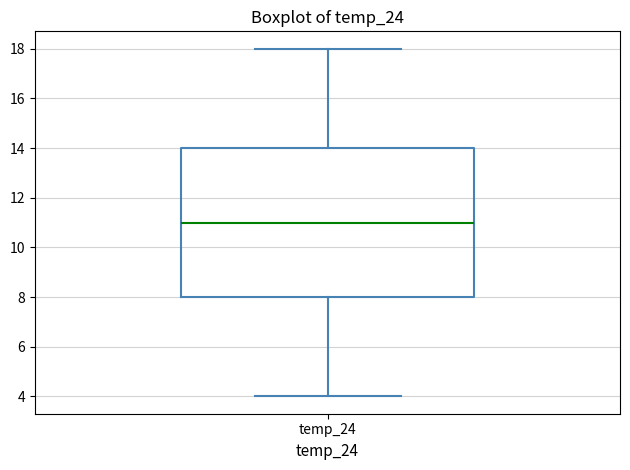

Transcribe this box plot: give where the median line is, the range the box spans, and where the two whiskers end, as read against the y-axis. The values are not printed on the chart, so give them approximately, as read against the axis.

median 11, box 8 to 14, whiskers 4 to 18